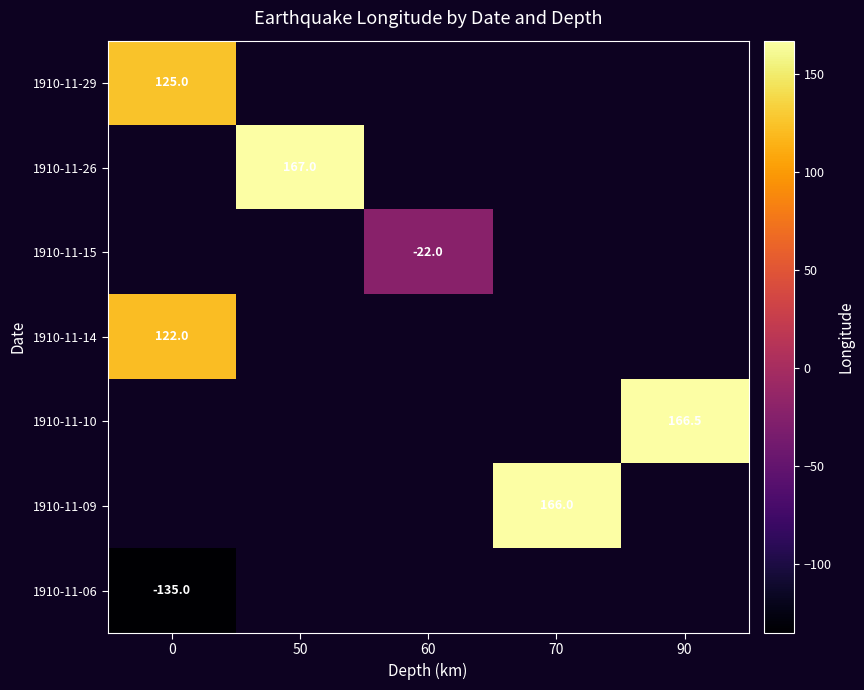

The 1910-11-06 series shows -135.0 at 0. True or false?

True